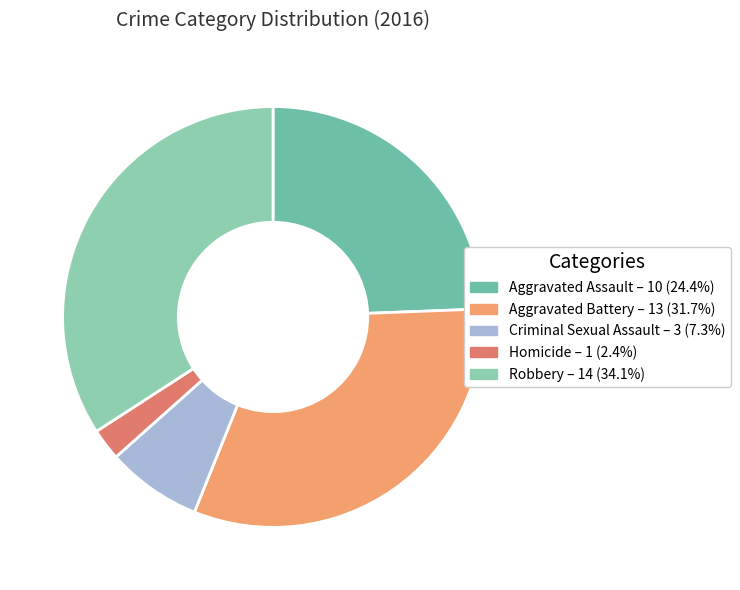

The Robbery slice represents 46% of the pie. True or false?

False